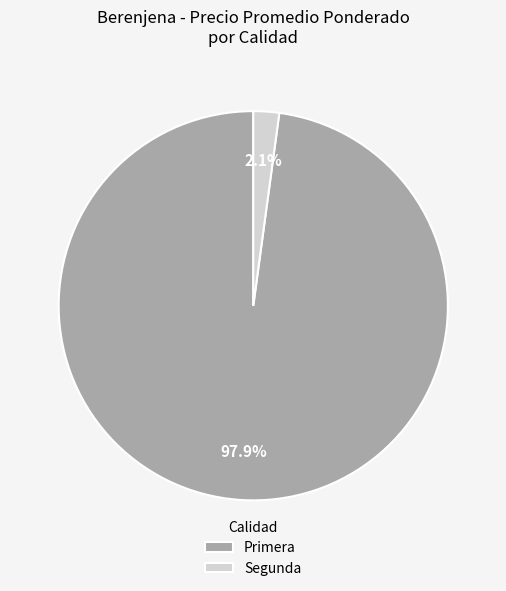

What is the smallest slice in the pie chart?

Segunda